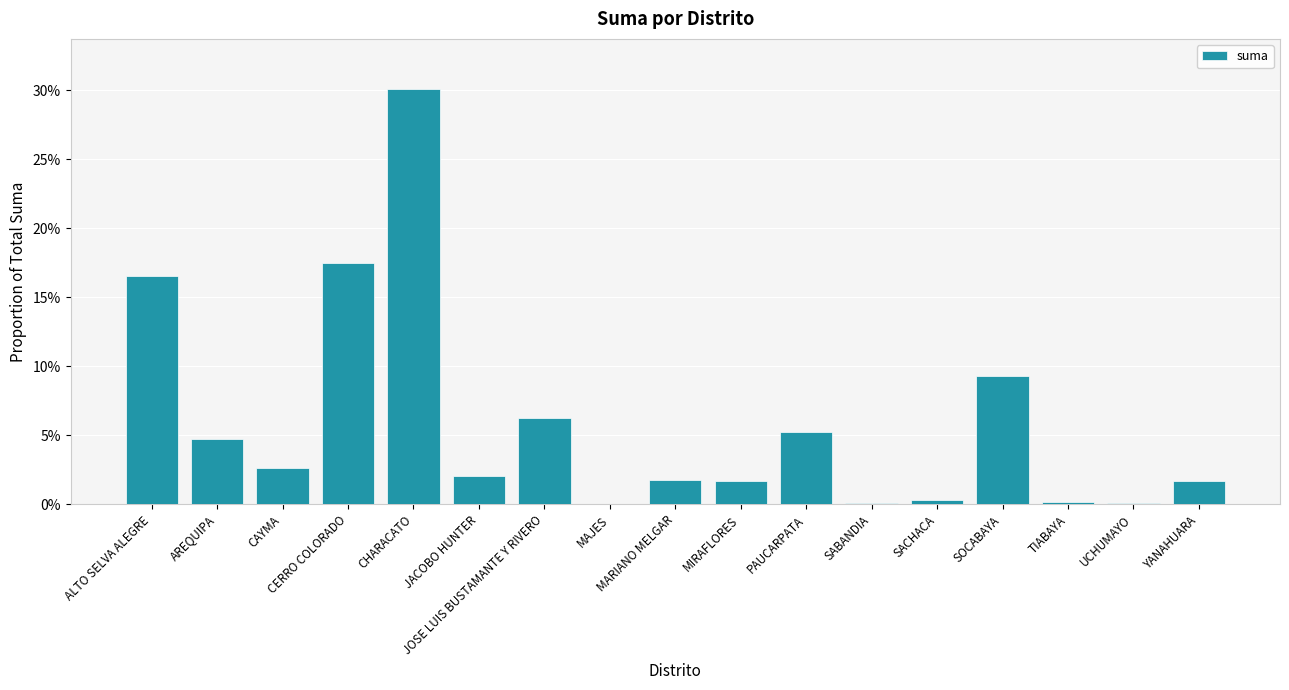

What is the average value?

0.1